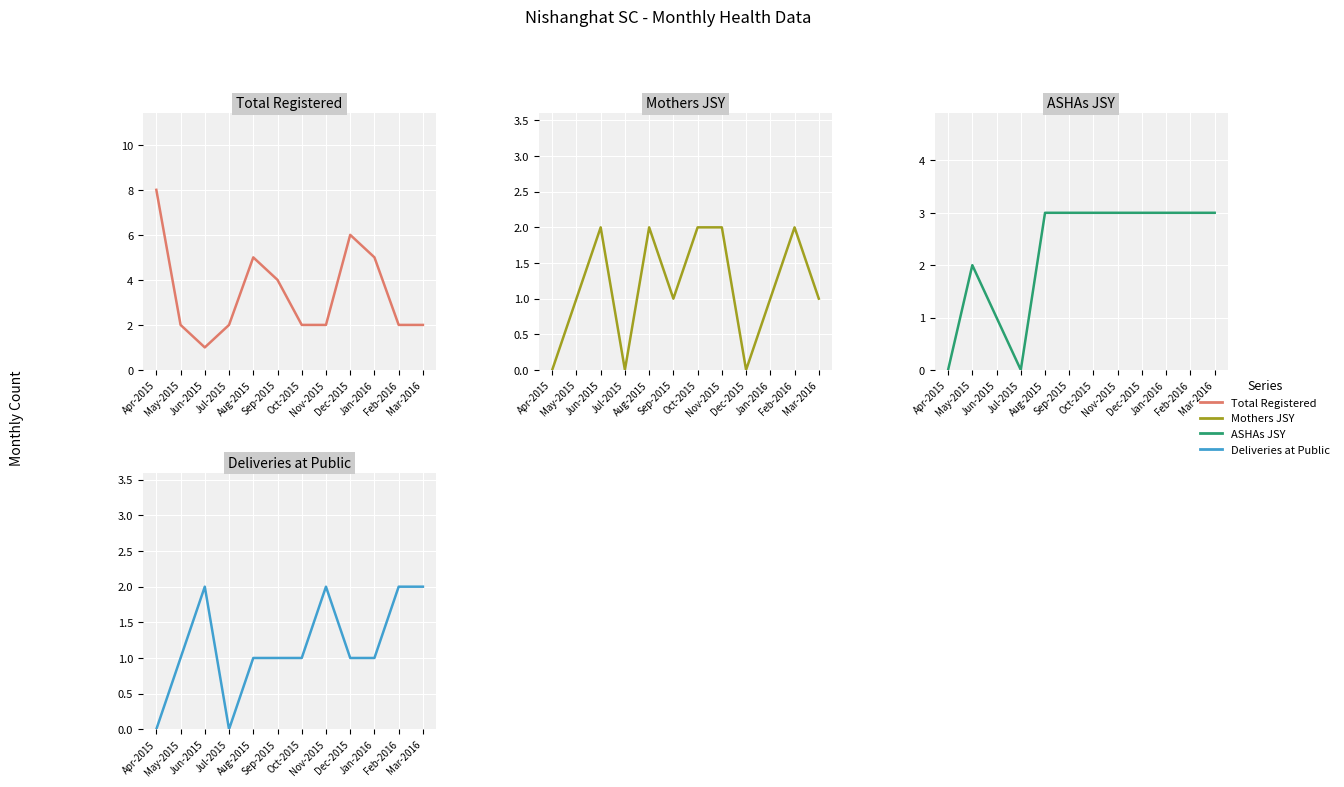

What is the difference between the highest and lowest values at May-2015?

1